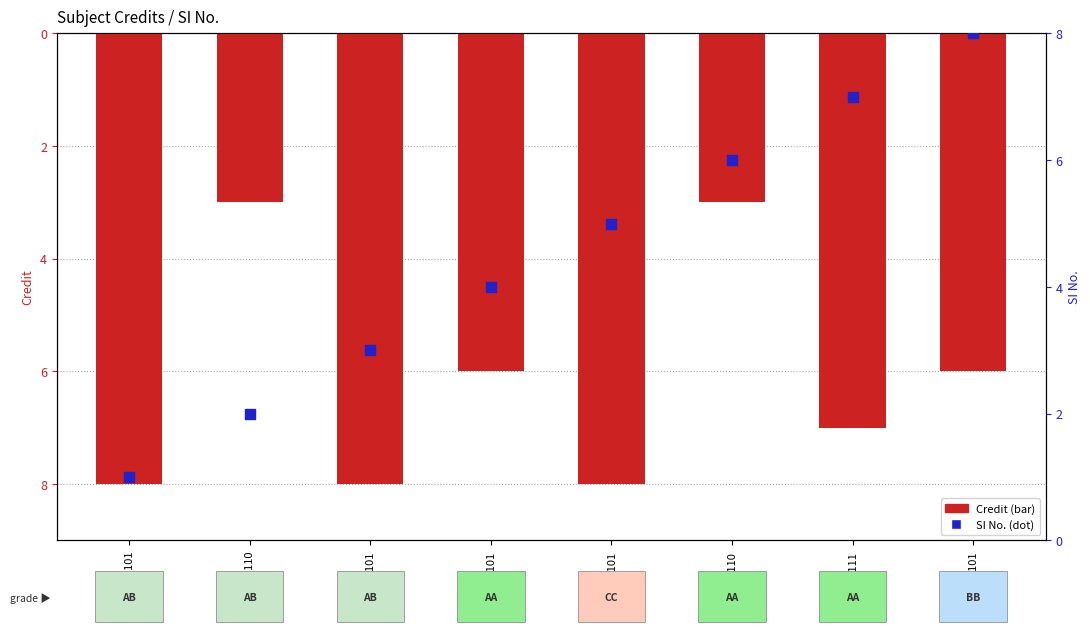

Is the value of SI No. (dot) at HS101 greater than the value of Credit (bar) at MA101?

Yes